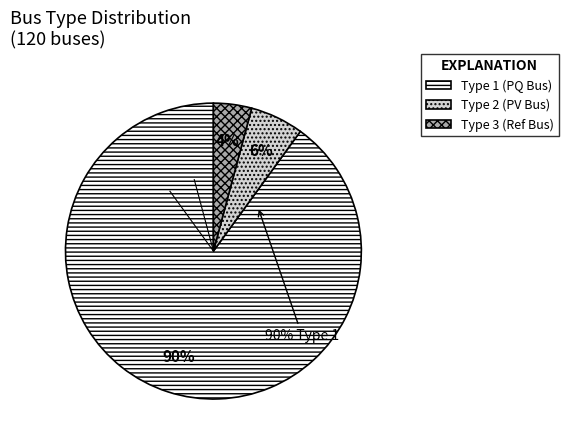

Count the number of slices in the pie.

3